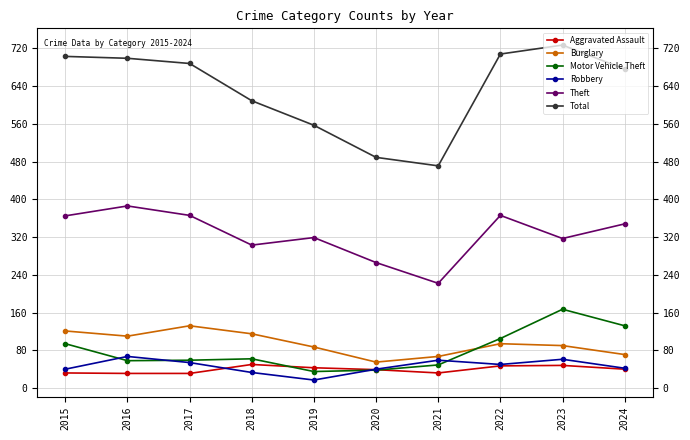

What is the sum of the Theft values at 2017 and 2020?

632